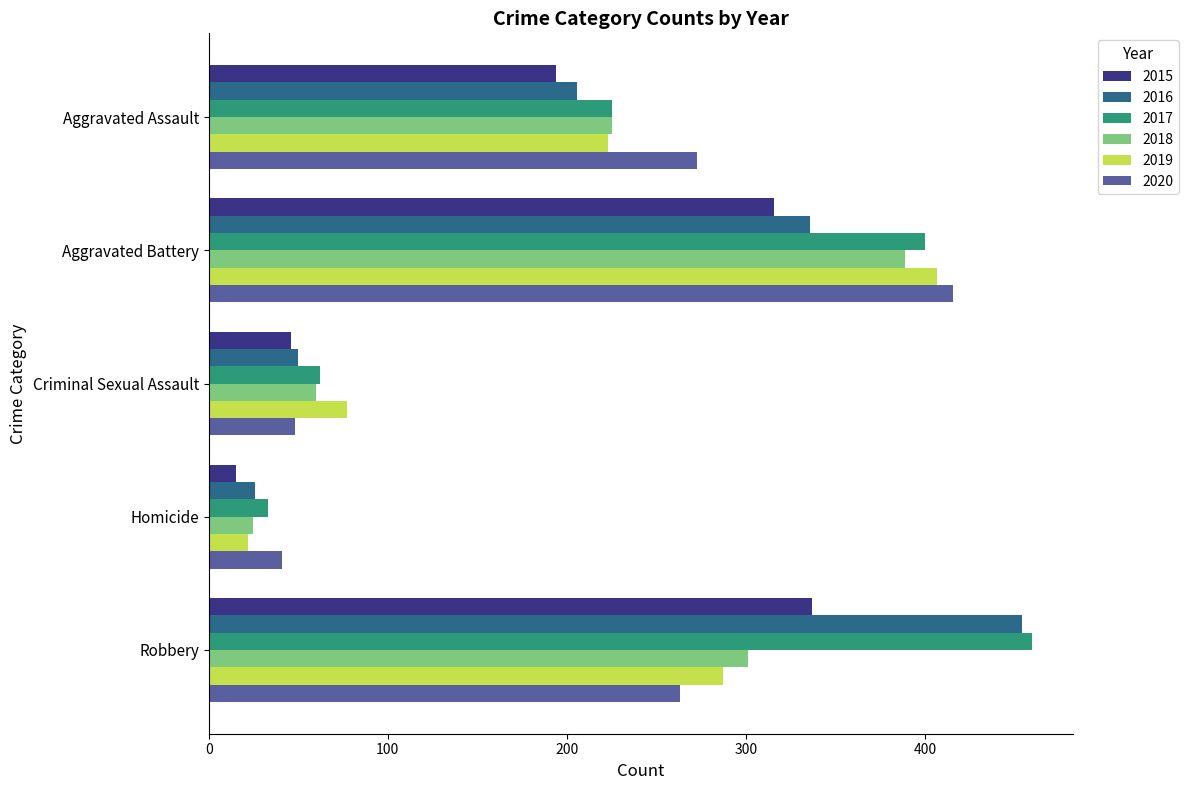

True or false: 2018 has a value of 82 at Criminal Sexual Assault.

False